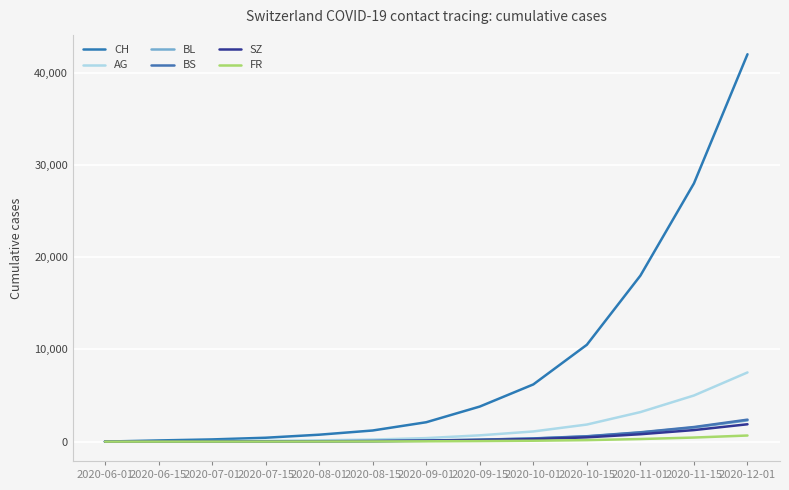

How many lines are shown in the chart?

6